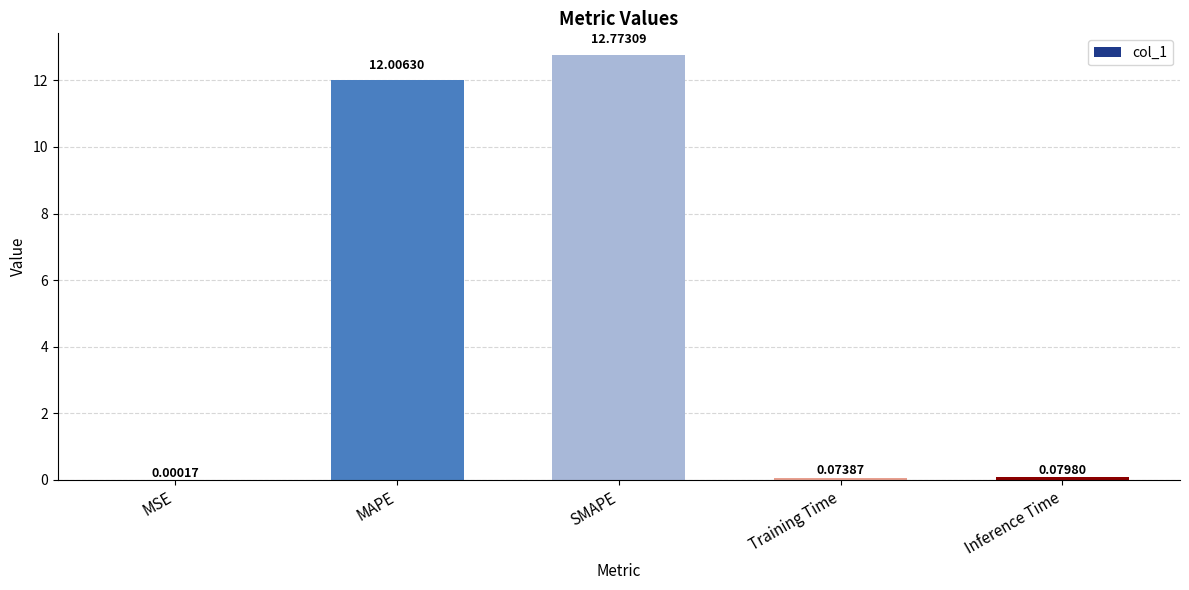

What is the approximate value at SMAPE?

12.8